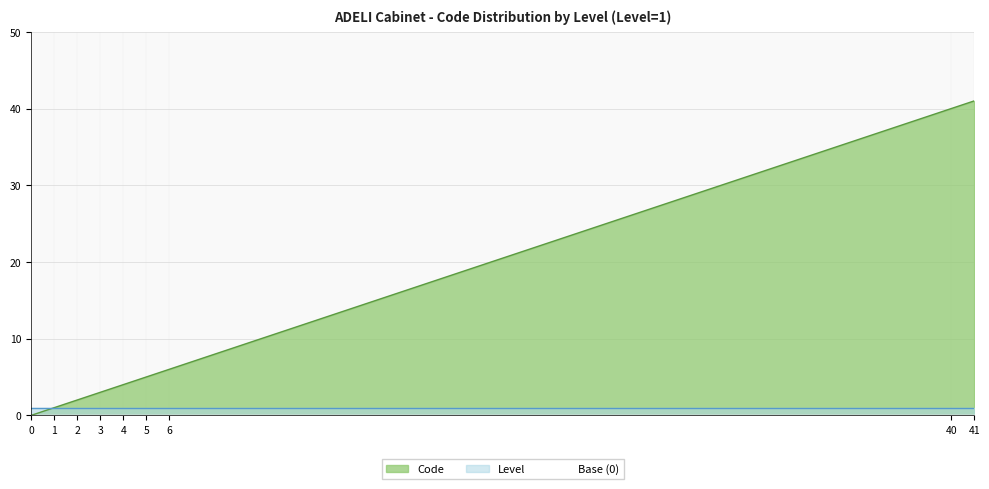

How many series are shown in this chart?

3